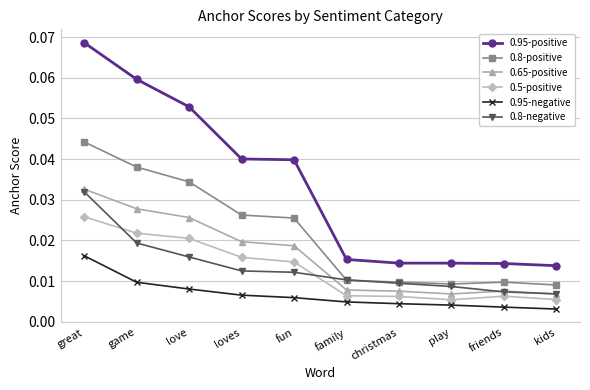

List the series in order of their peak value, lowest first.

0.95-negative, 0.5-positive, 0.8-negative, 0.65-positive, 0.8-positive, 0.95-positive